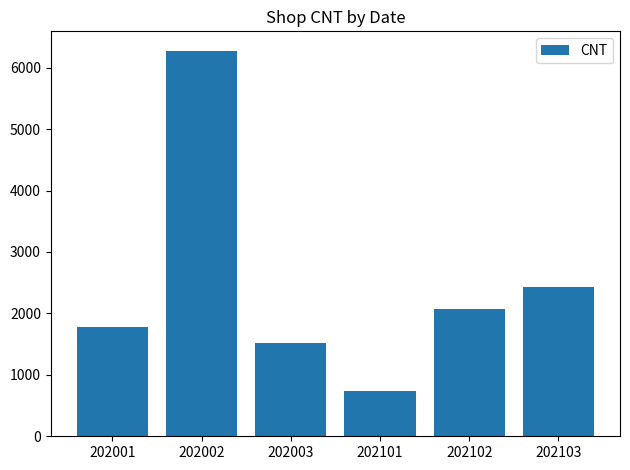

Reading left to right, transcribe all the data shown in this chart.

202001=1781	202002=6278	202003=1518	202101=729	202102=2070	202103=2424